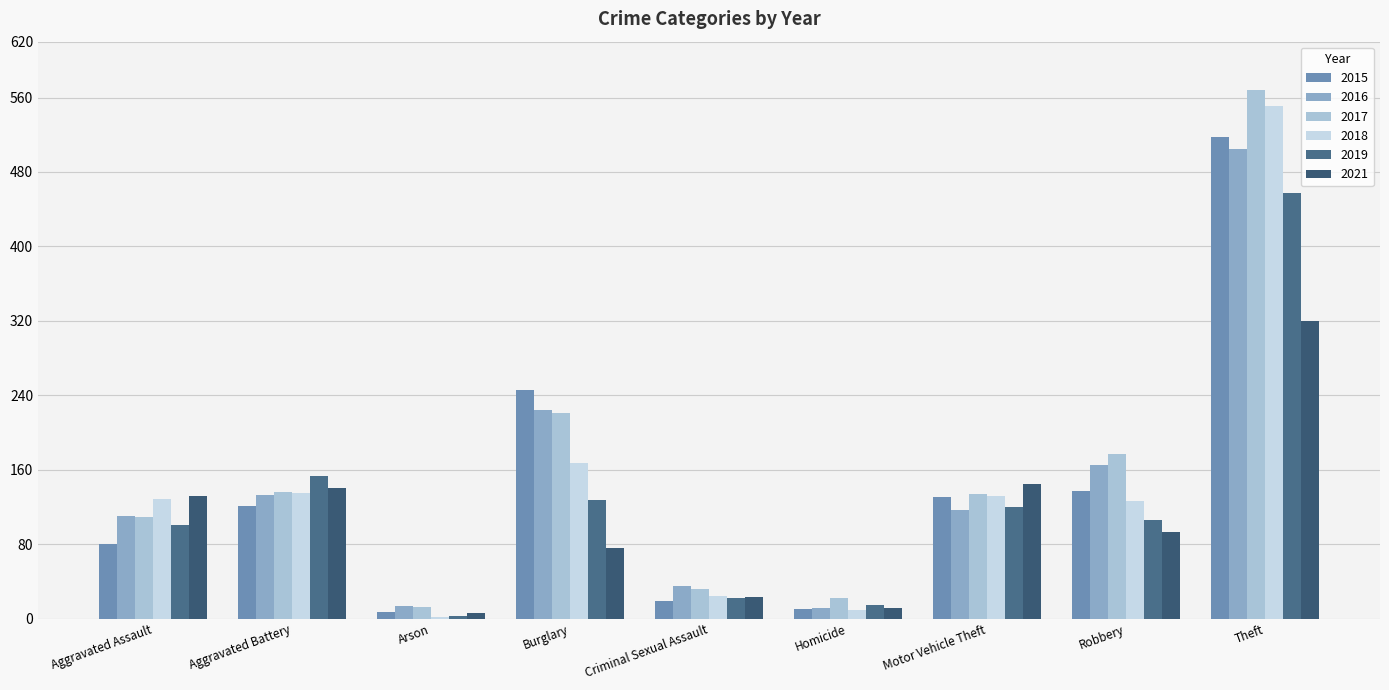

What is the label of the 3rd bar from the left?

Arson